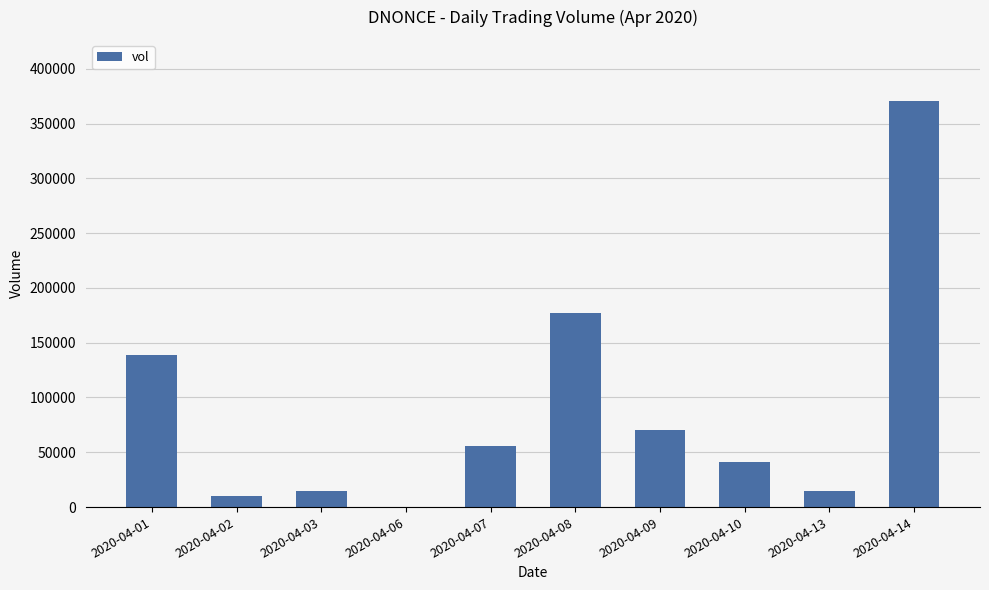

Are the bars horizontal?

No